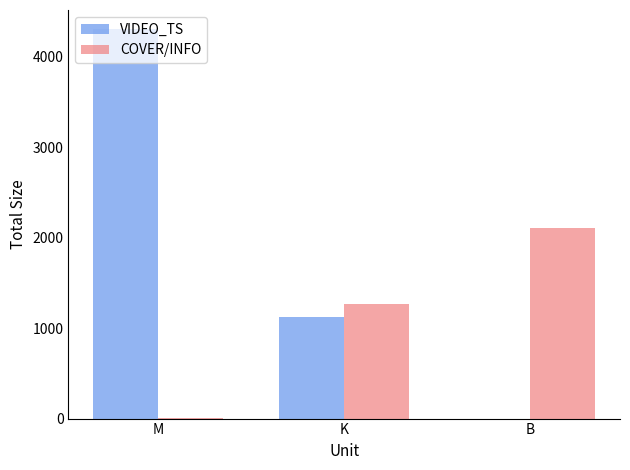

What is the average value of the VIDEO_TS series?

1805.7